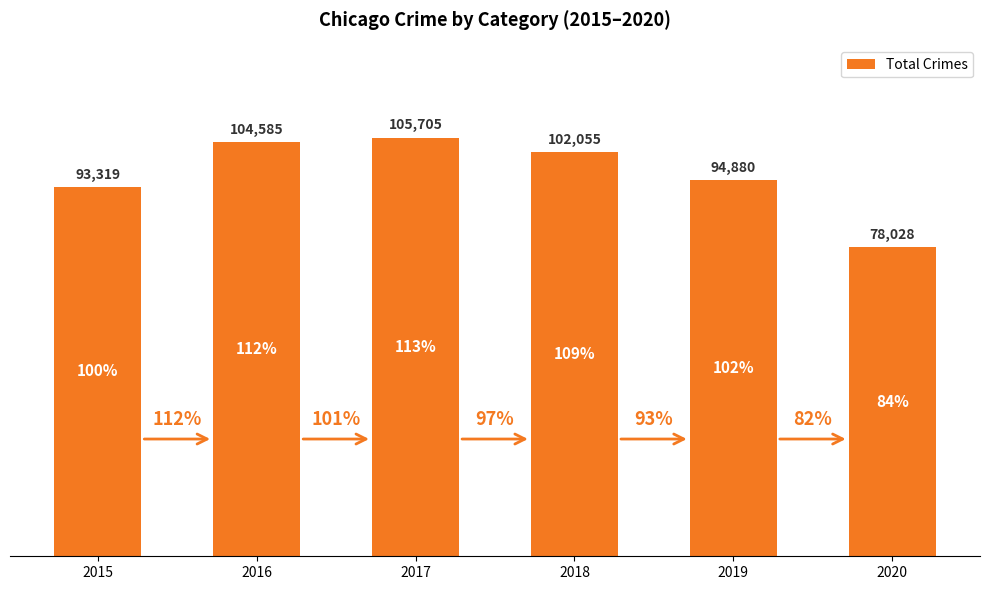

Reading left to right, transcribe all the data shown in this chart.

93319	104585	105705	102055	94880	78028